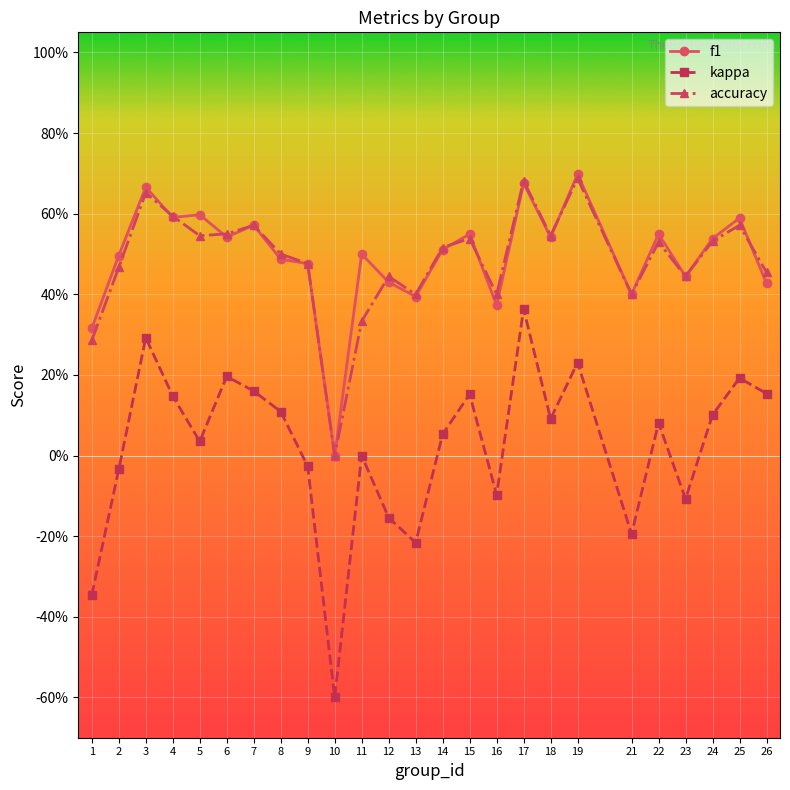

The f1 series shows 0.7 at 11. True or false?

False